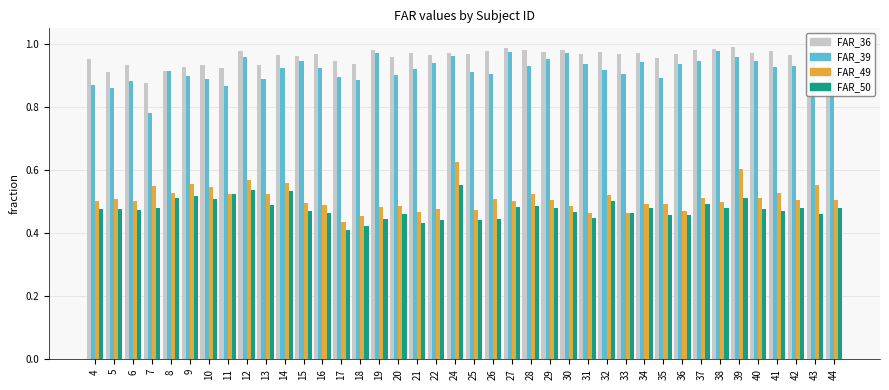

How many groups of bars are there?

40